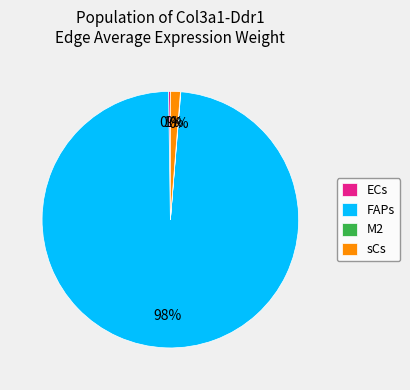

Which slice represents more than half of the pie?

FAPs